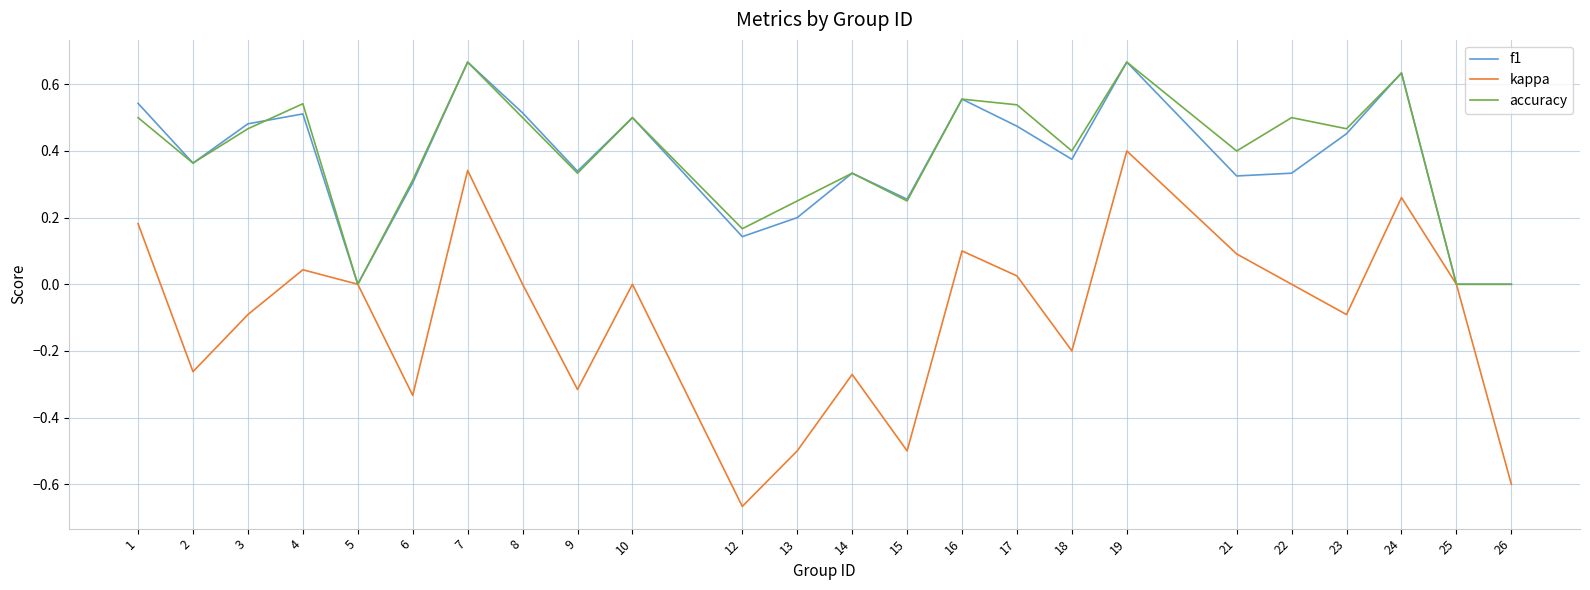

Which category has the lowest value across all series?

12